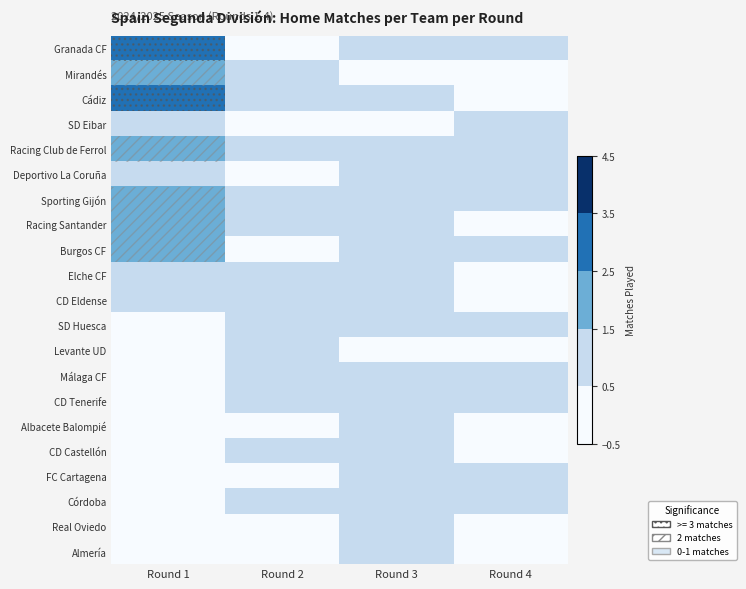

Which has a higher value, Round 3 or Round 4?

Round 3